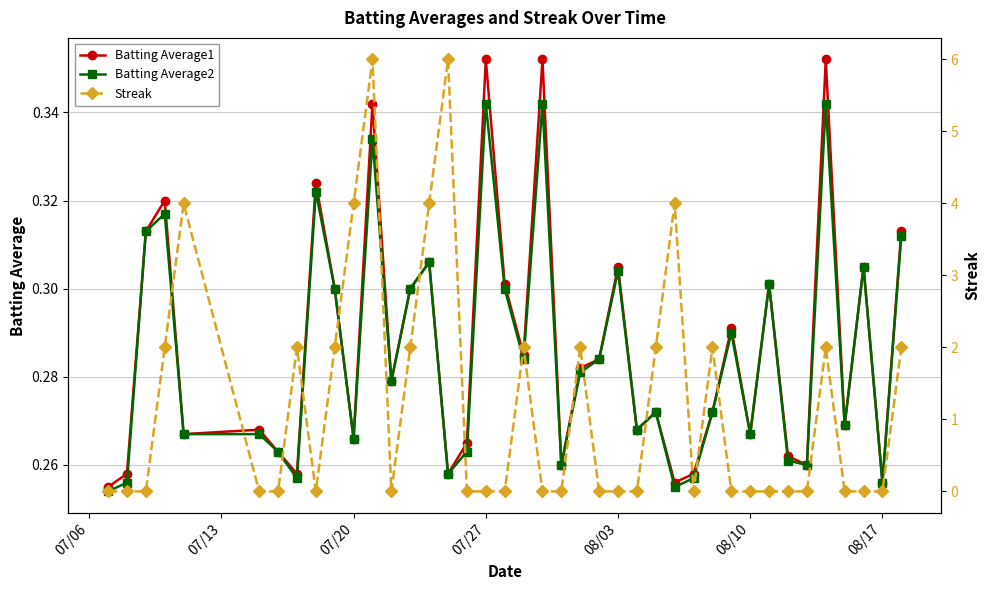

True or false: Batting Average2 has more than 1 points higher than both neighbors.

True